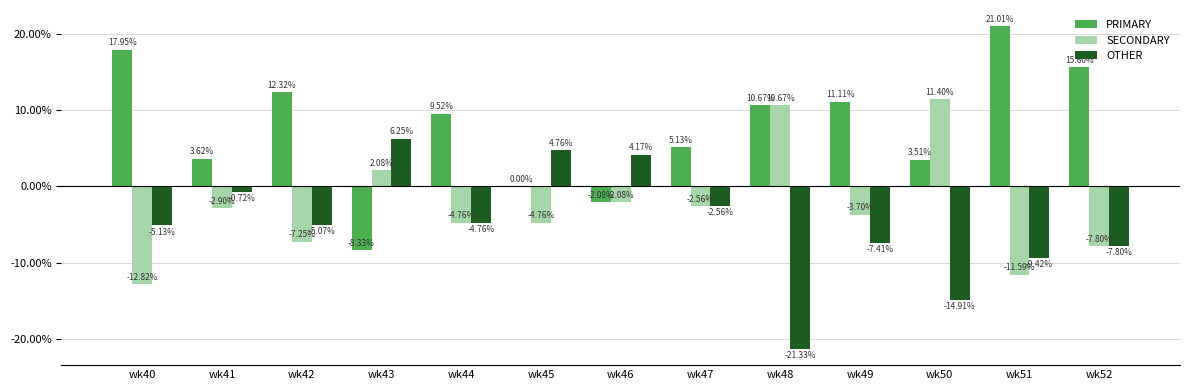

Is it true that SECONDARY equals -6.2 at wk49?

False